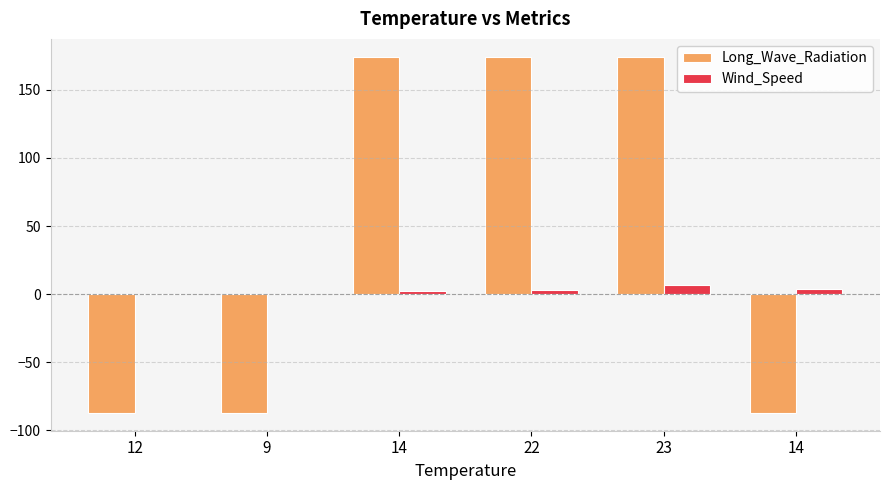

Are the bars grouped side by side (vs. stacked)?

Yes